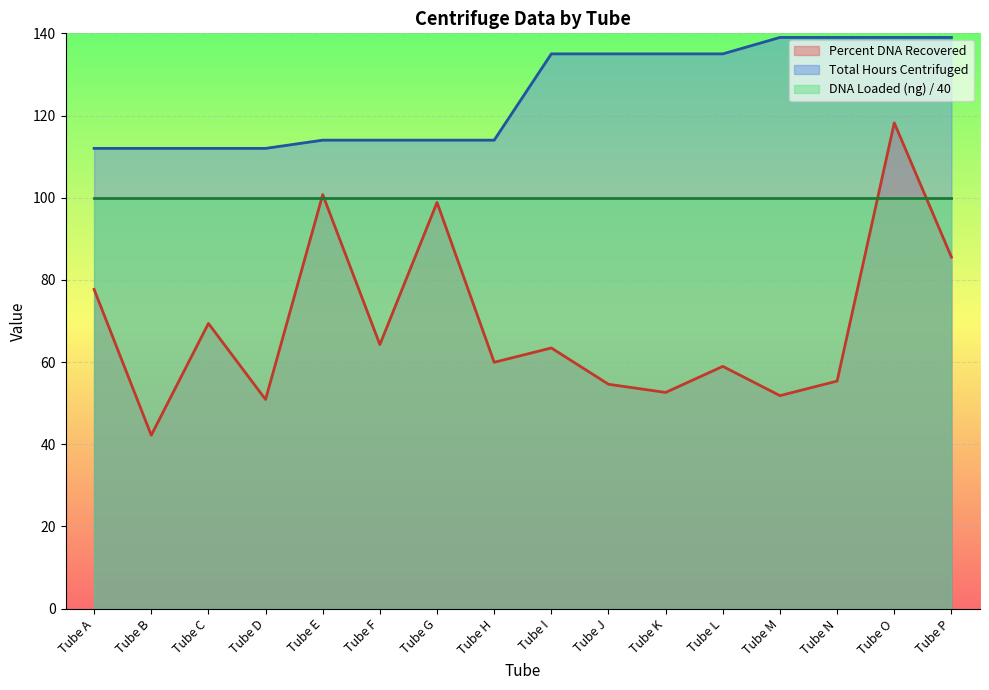

True or false: Percent DNA Recovered and Total Hours Centrifuged cross at least once.

False